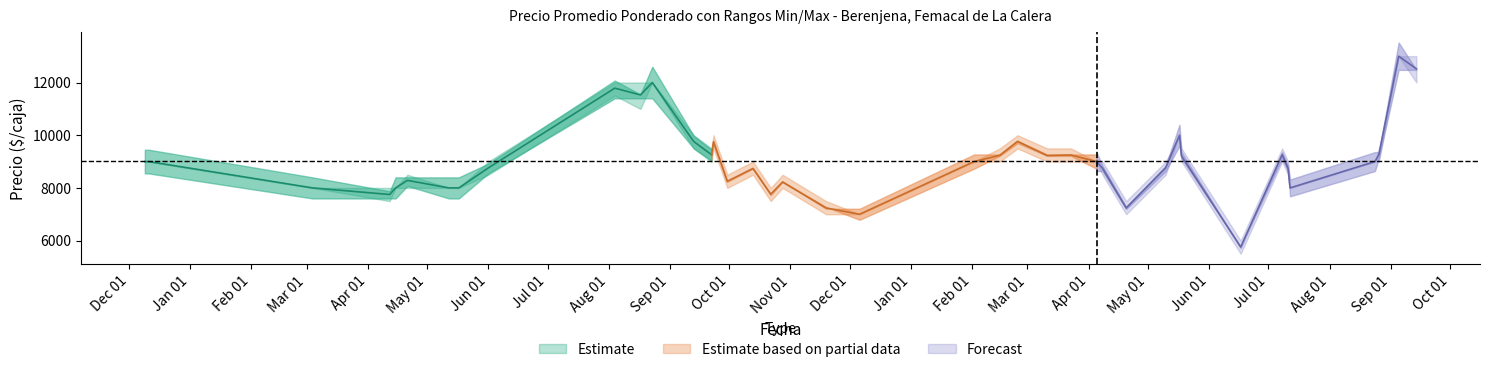

Does the chart have visible grid lines?

No